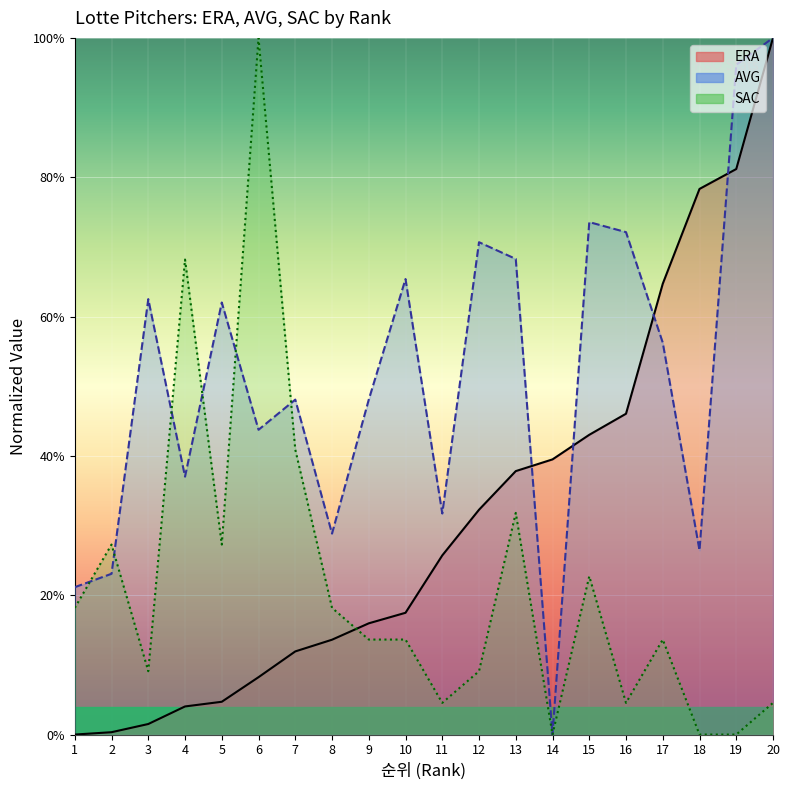

The SAC series shows 0.3 at 14. True or false?

False